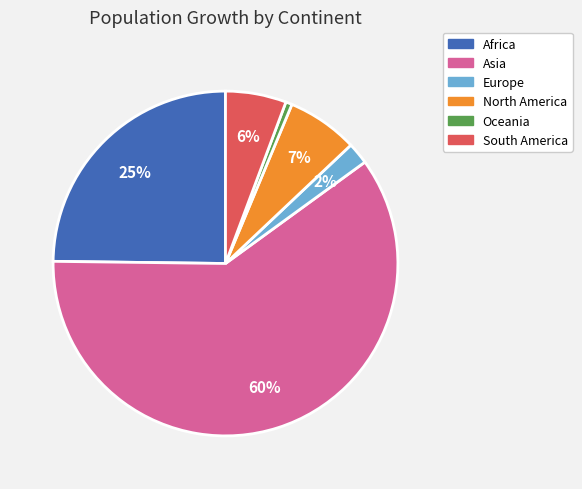

What is the smallest slice in the pie chart?

Oceania